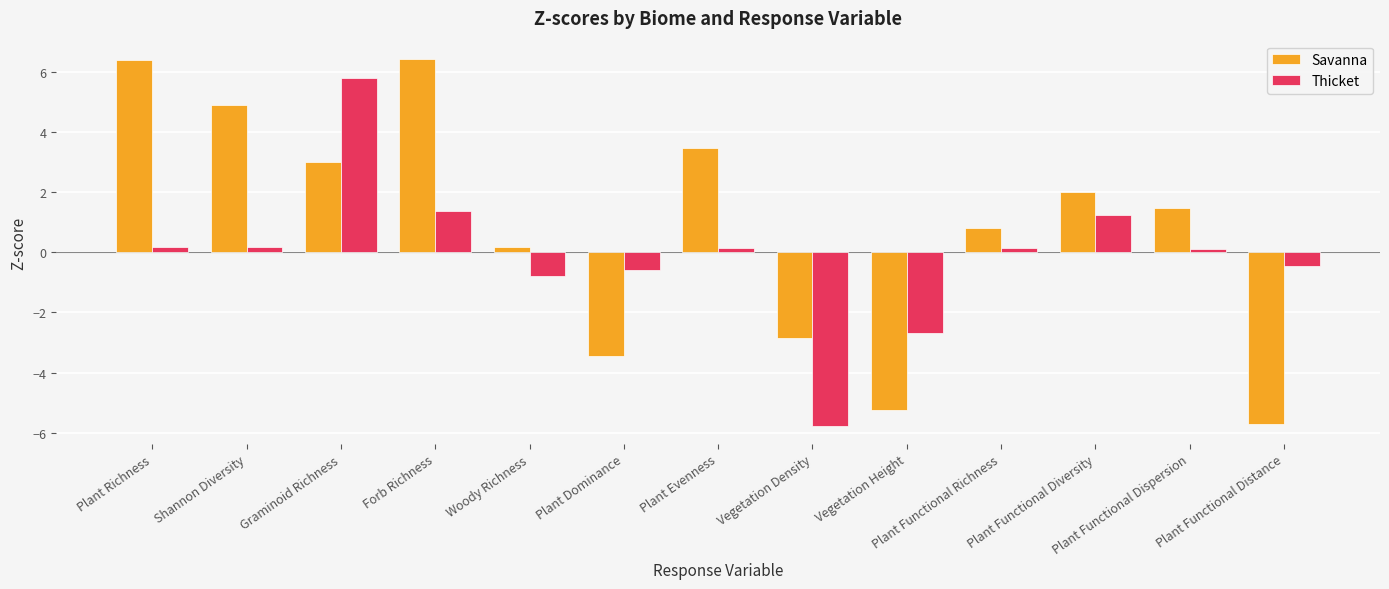

At which label does Thicket first exceed 0?

Plant Richness